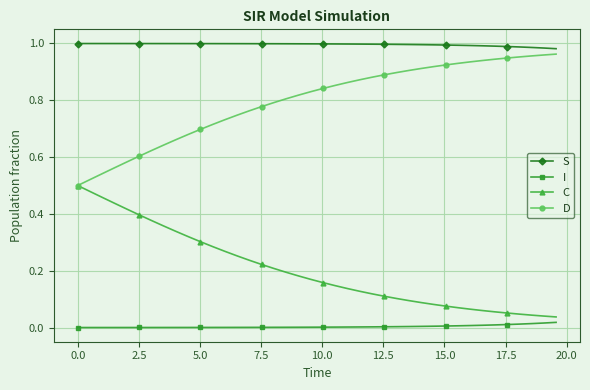

True or false: I and D cross at least once.

False